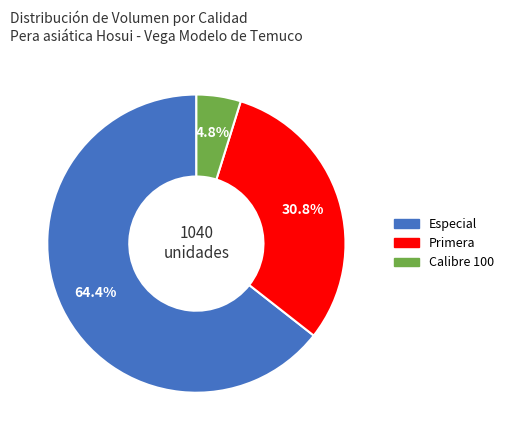

Is there any slice that represents more than half of the pie?

Yes